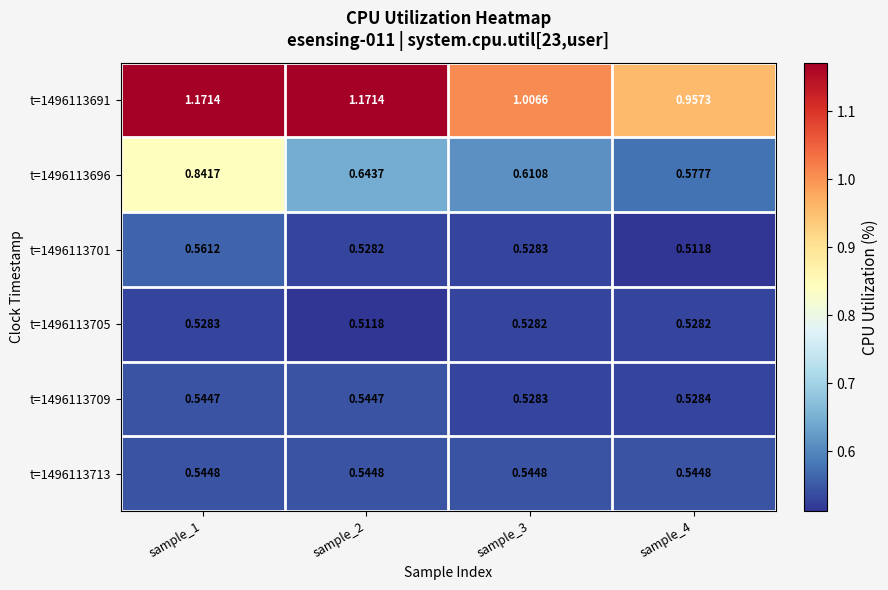

Which series has the largest total across all categories?

t=1496113691